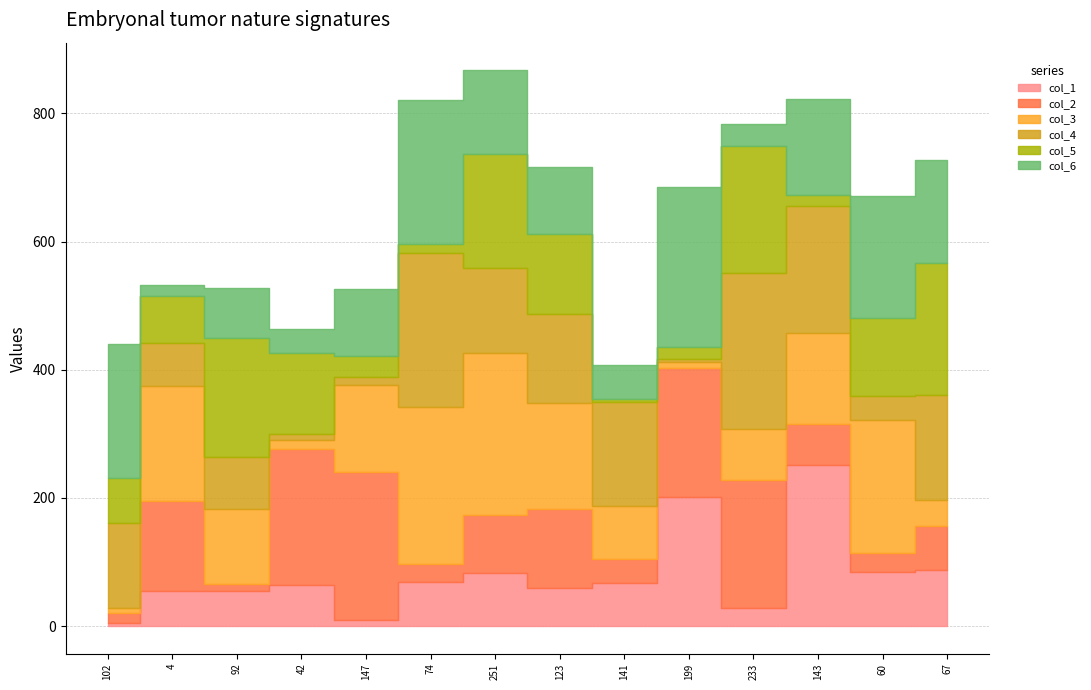

Between which two adjacent categories do col_6 and col_2 first intersect?

102 and 4